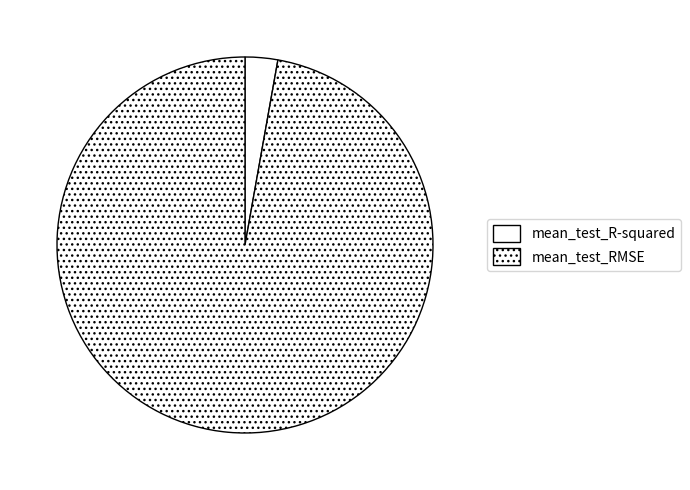

To the nearest percent, what is the difference between the largest and smallest slice percentages?

94%